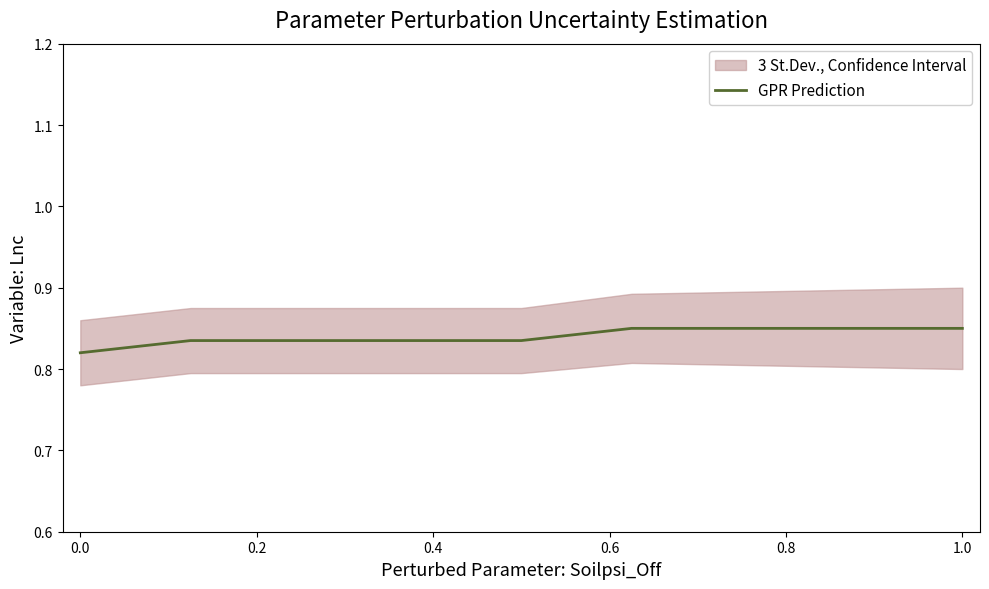

How many lines are shown in the chart?

1